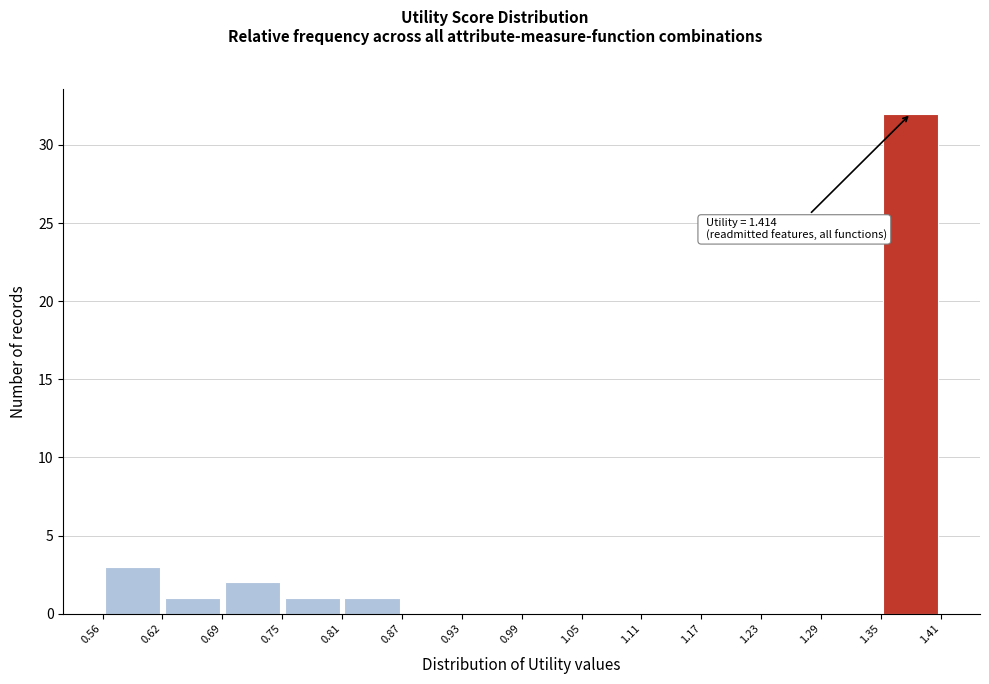

Which range on the x-axis has the tallest bar?

1.35 to 1.41